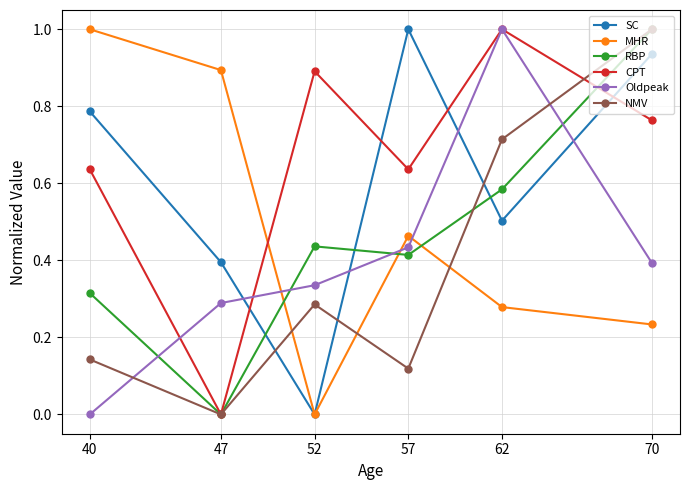

How many categories are shown in the chart?

6